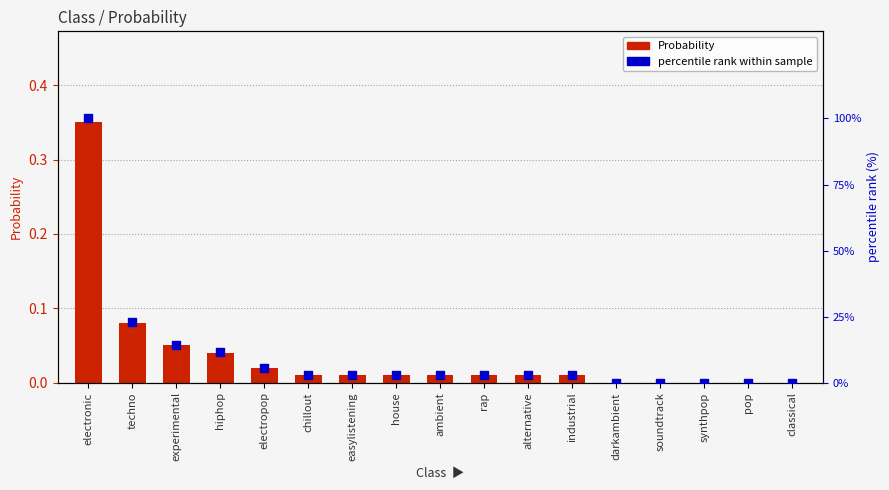

At how many categories does at least one series exceed 42?

1